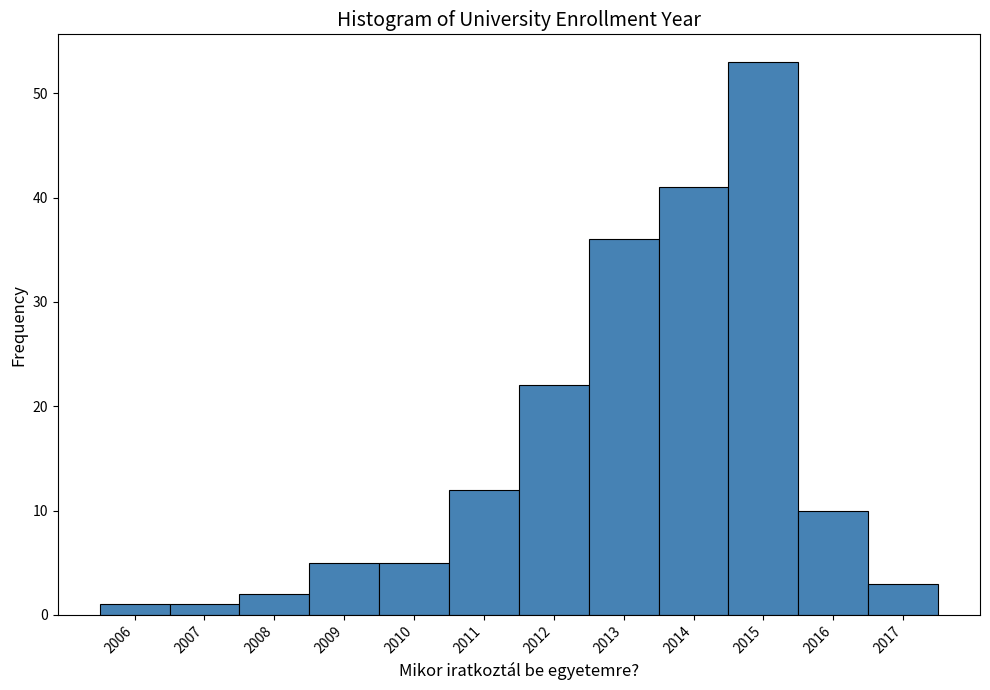

Which range on the x-axis has the tallest bar?

2014.5 to 2015.5